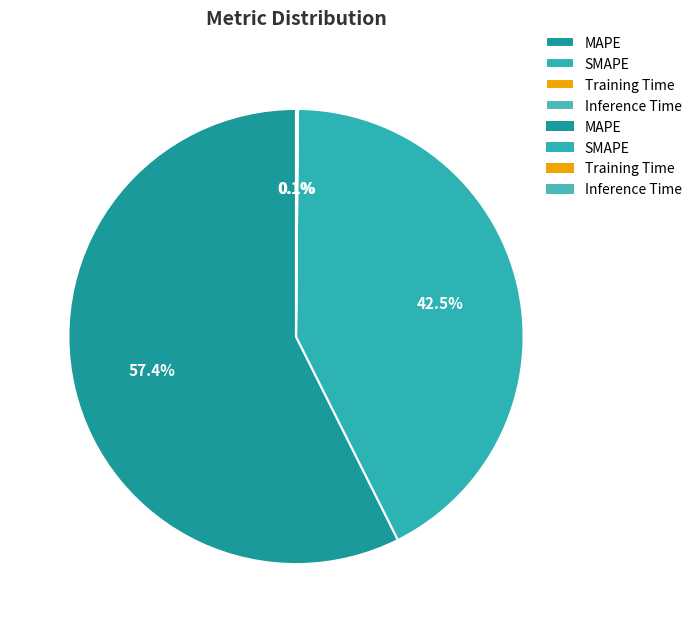

Combined, do MAPE and SMAPE account for over 50%?

Yes